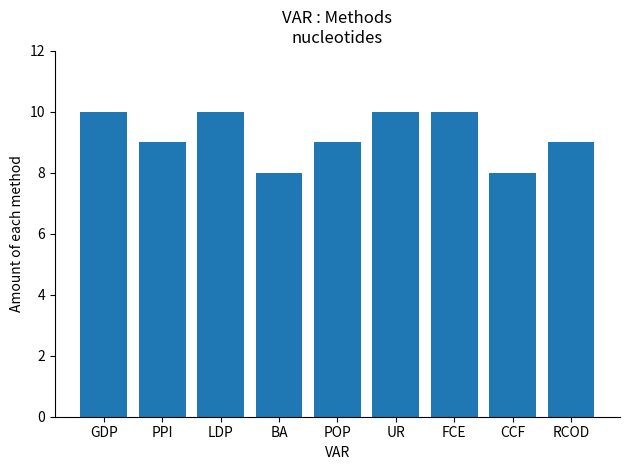

How many values are between 9 and 10?

7